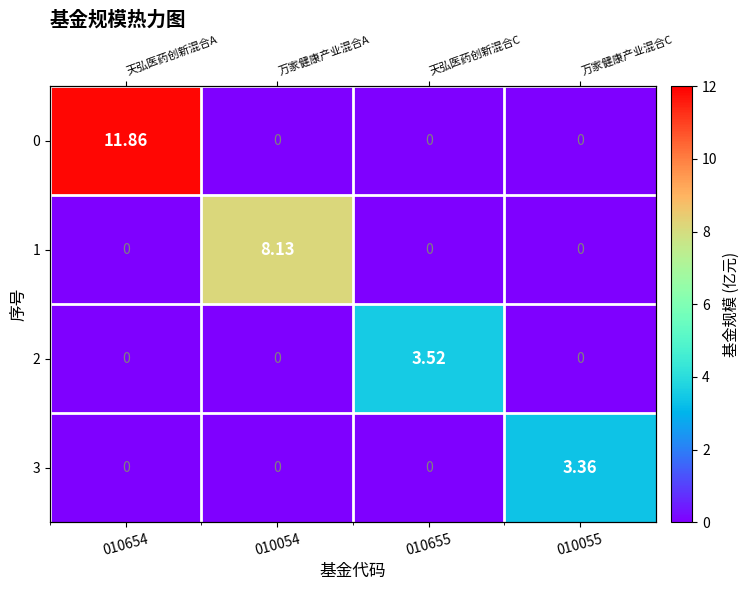

How many values in 3 are above zero?

1